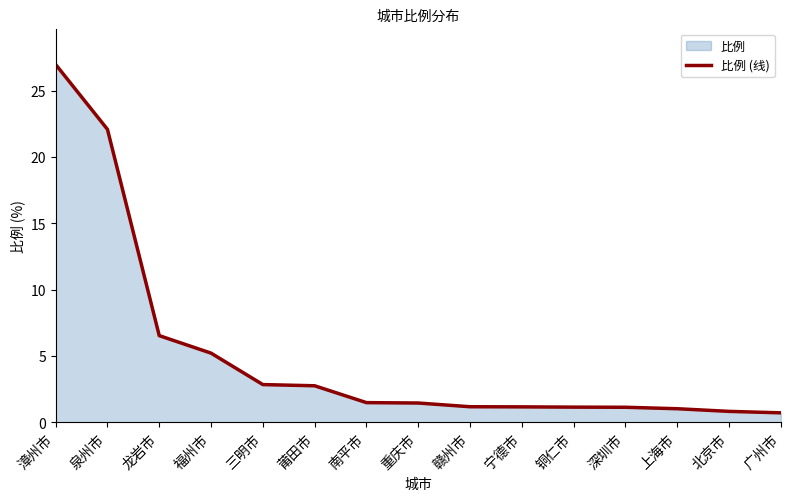

How many lines are shown in the chart?

1